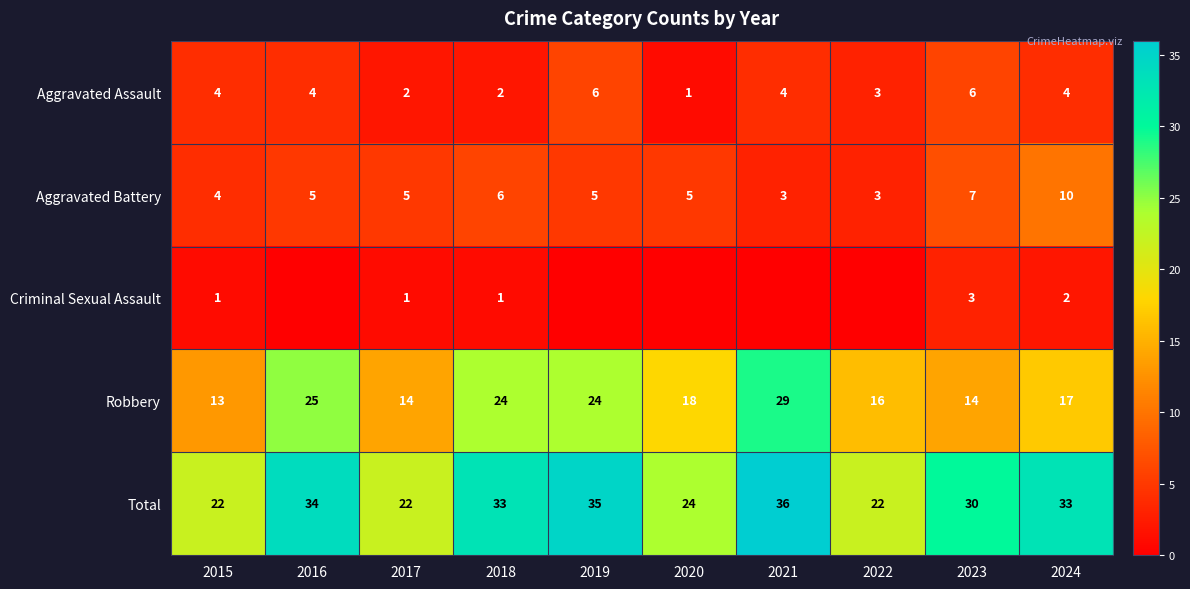

Which category has the lowest value in the Robbery series?

2015